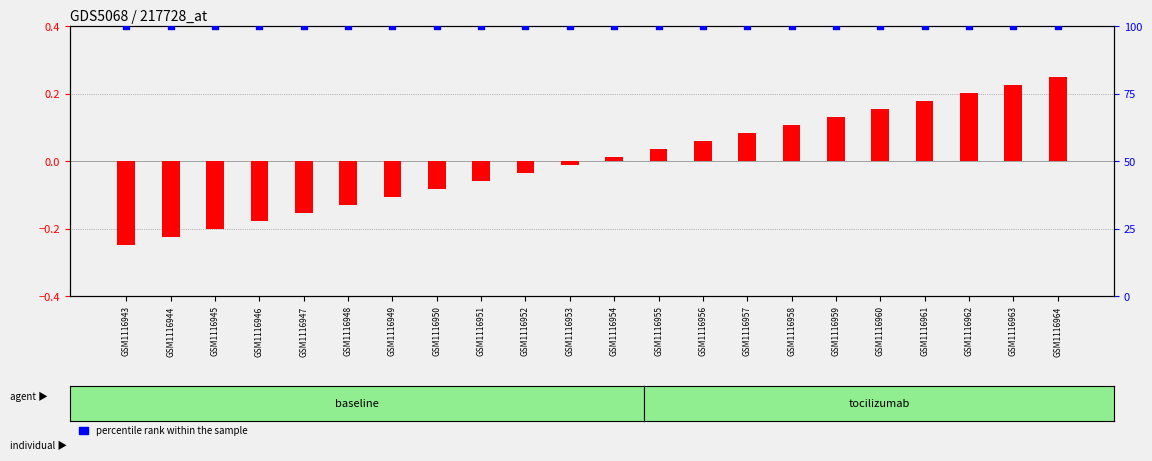

At how many categories does at least one series exceed 29?

22